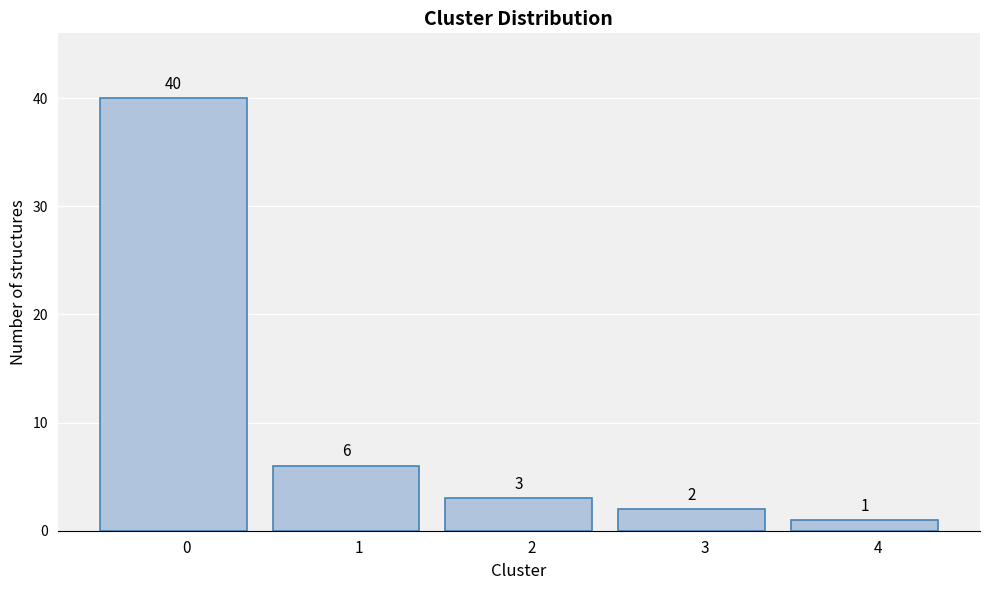

Reading left to right, list all the values displayed in this chart.

40	6	3	2	1